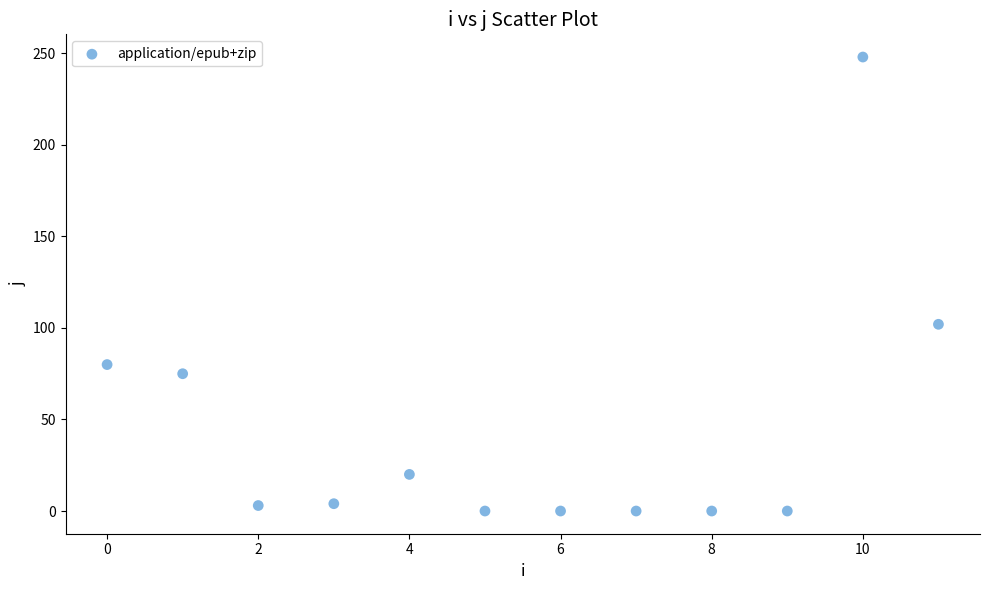

What is the average Y value?

44